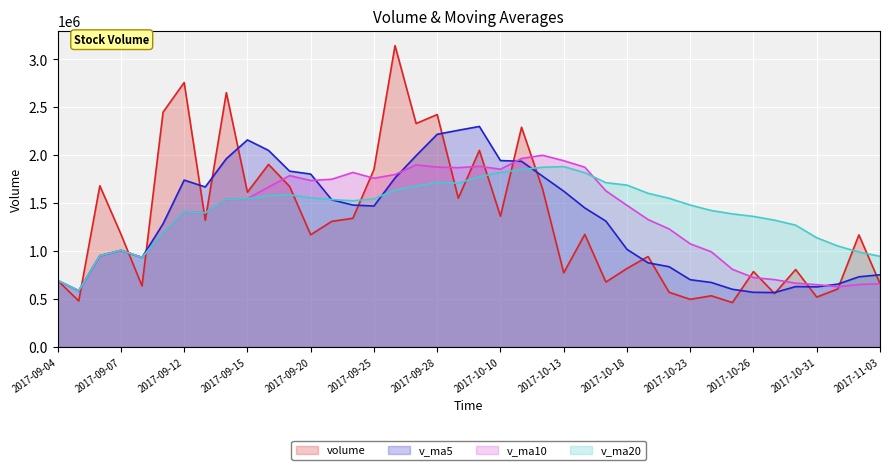

True or false: v_ma10 has more than 2 points higher than both neighbors.

True